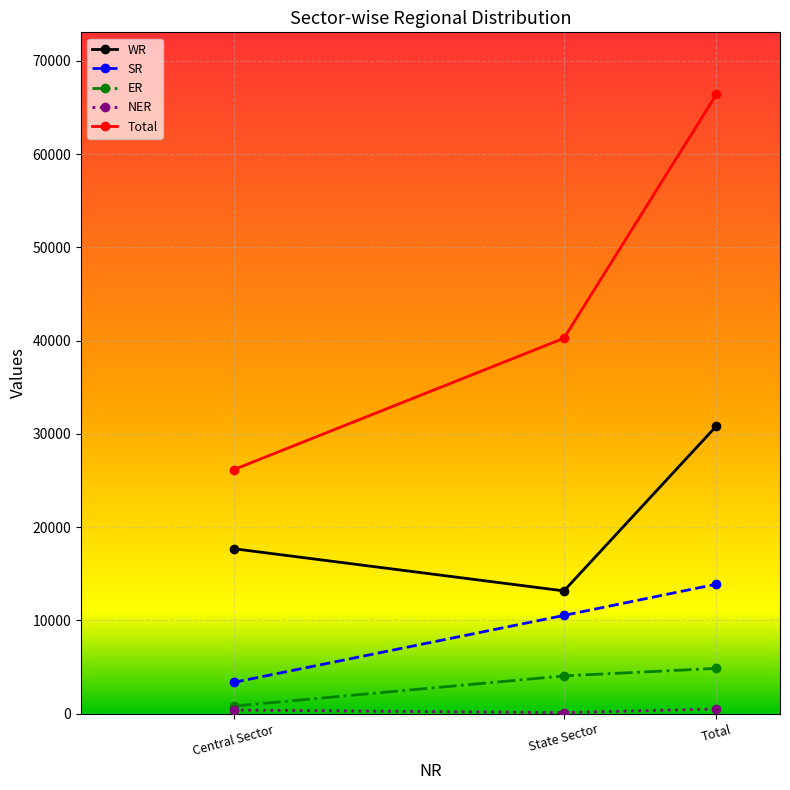

Is it true that SR equals 24615 at Total?

False